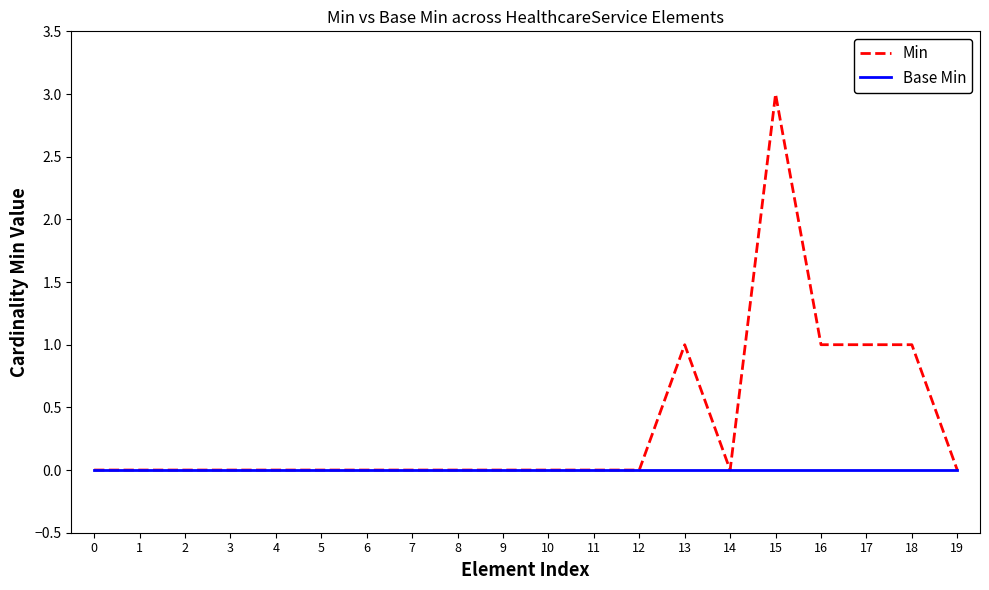

True or false: Min has a value of -2 at 0.

False